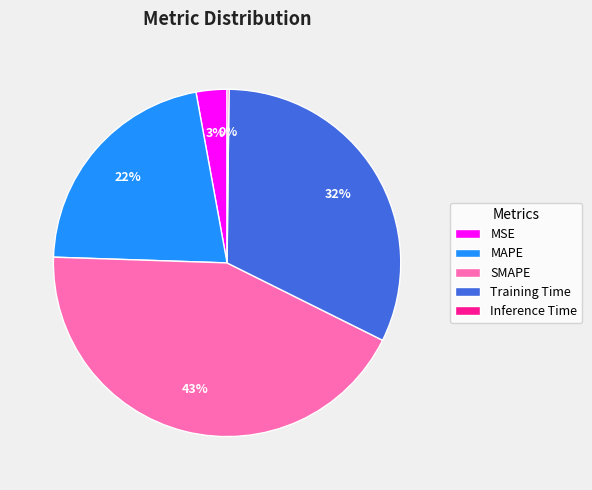

The Training Time slice represents 32% of the pie. True or false?

True